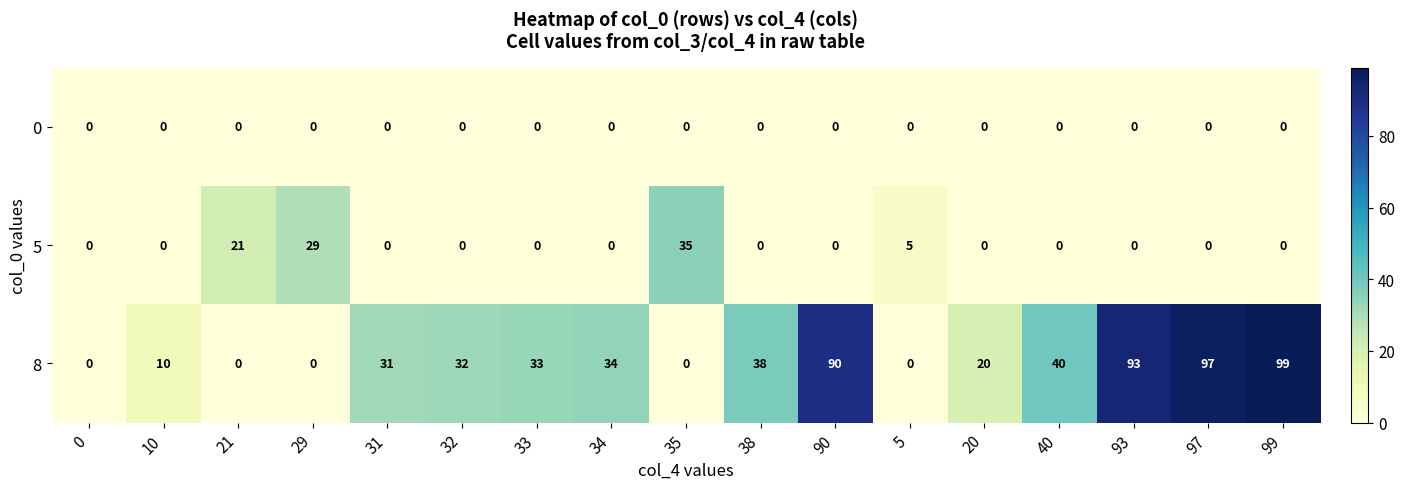

Is the value of 0 at 38 greater than the value of 8 at 31?

No